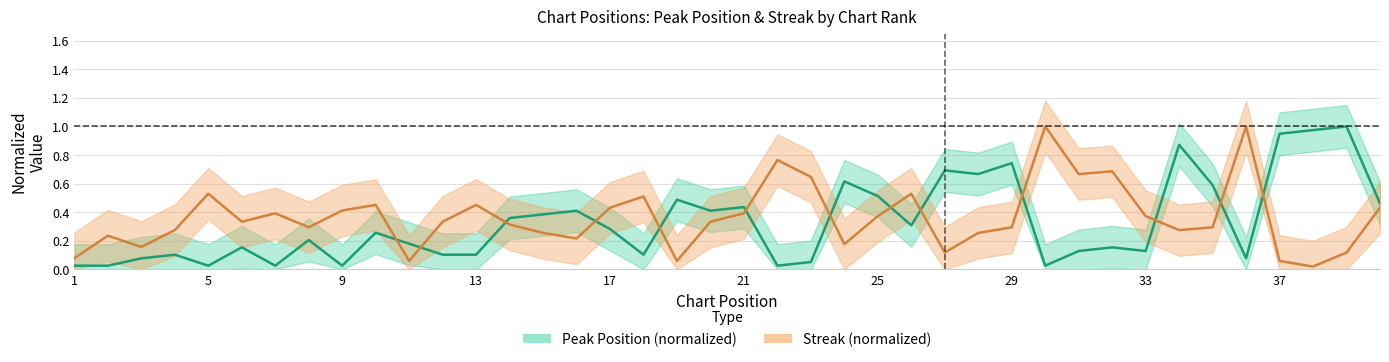

Where do peak_pos and streak first cross each other?

10 and 11